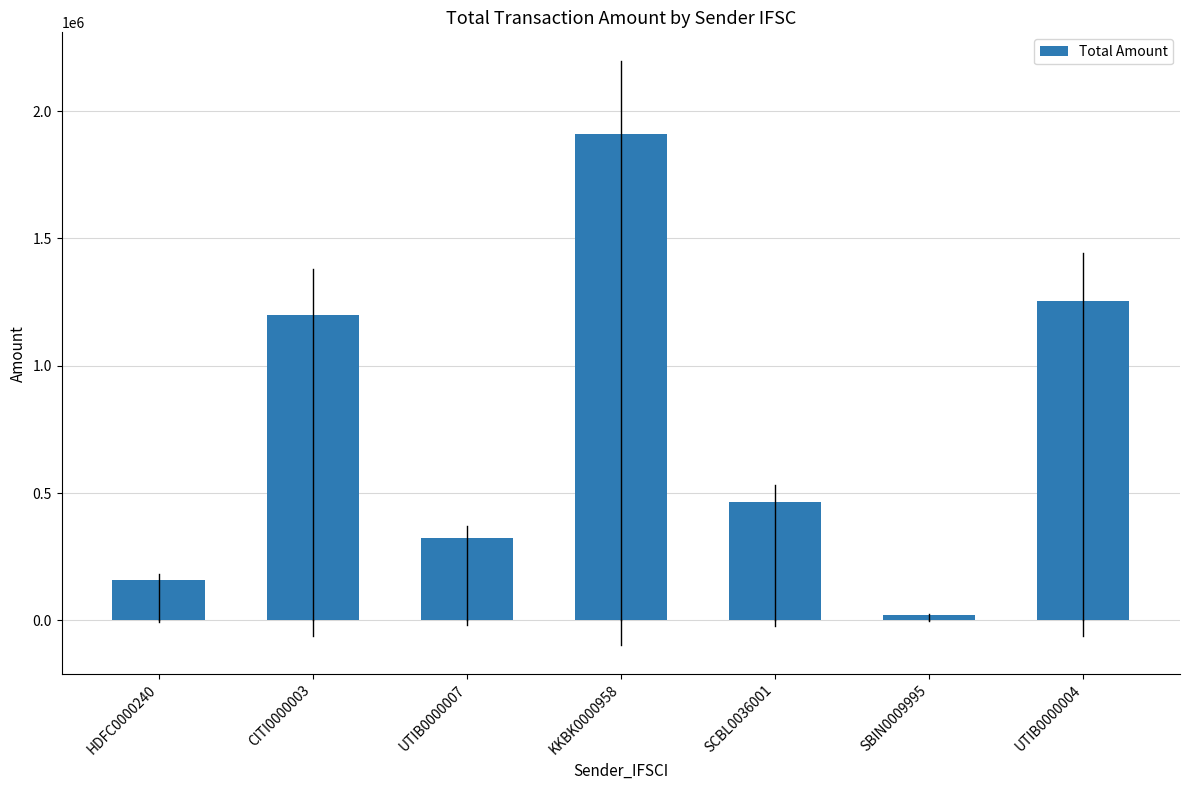

What is the minimum value shown in the chart?

20915